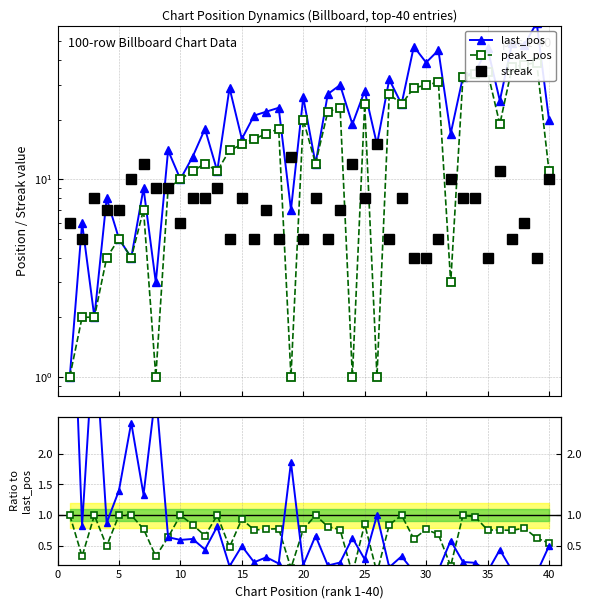

What is the sum of all peak_pos values?

653.0